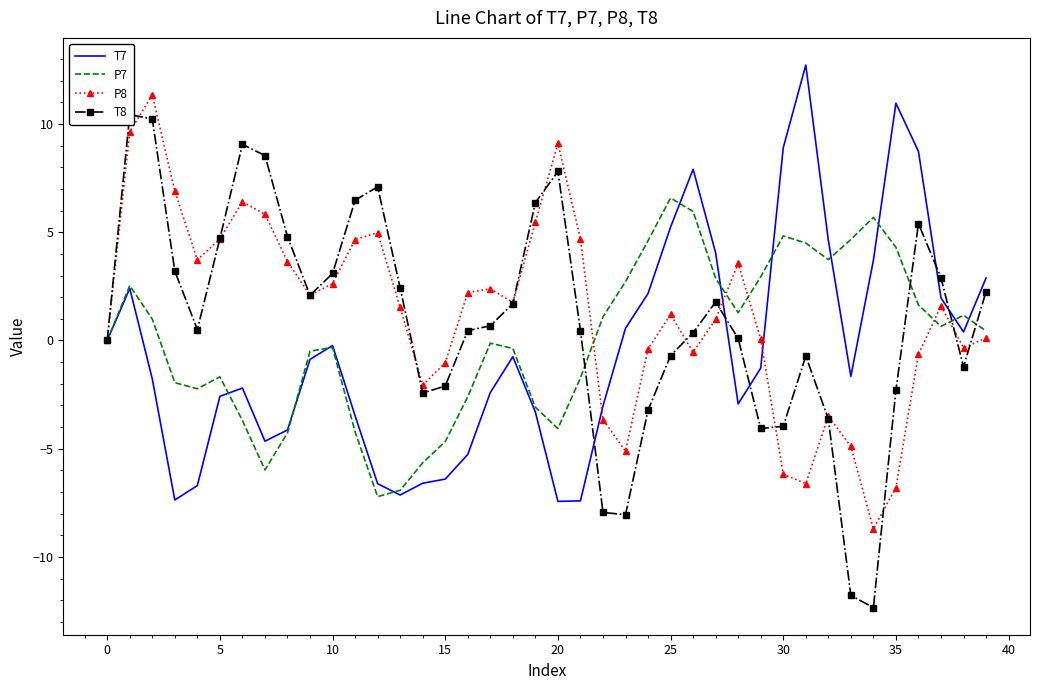

Between 29 and 35, which is larger?

35